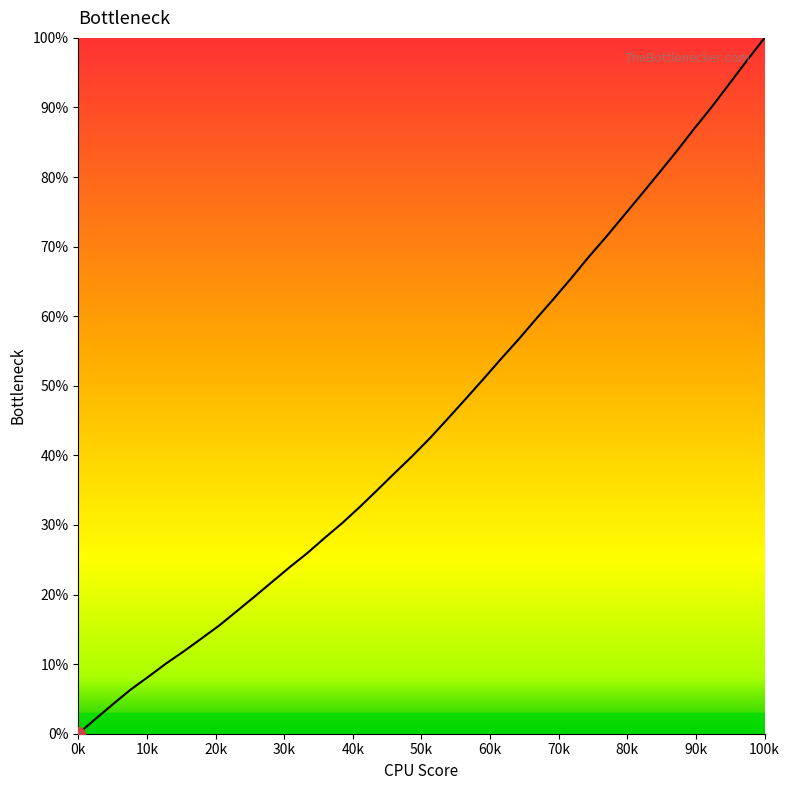

Reading left to right, list all the values displayed in this chart.

0.0	2.2	4.3	6.4	8.2	10.1	11.8	13.7	15.5	17.6	19.7	21.8	23.9	25.9	28.1	30.3	32.6	35.0	37.5	39.9	42.5	45.3	48.1	50.9	53.8	56.6	59.6	62.5	65.4	68.5	71.4	74.5	77.5	80.6	83.7	86.9	90.1	93.4	96.7	100.0